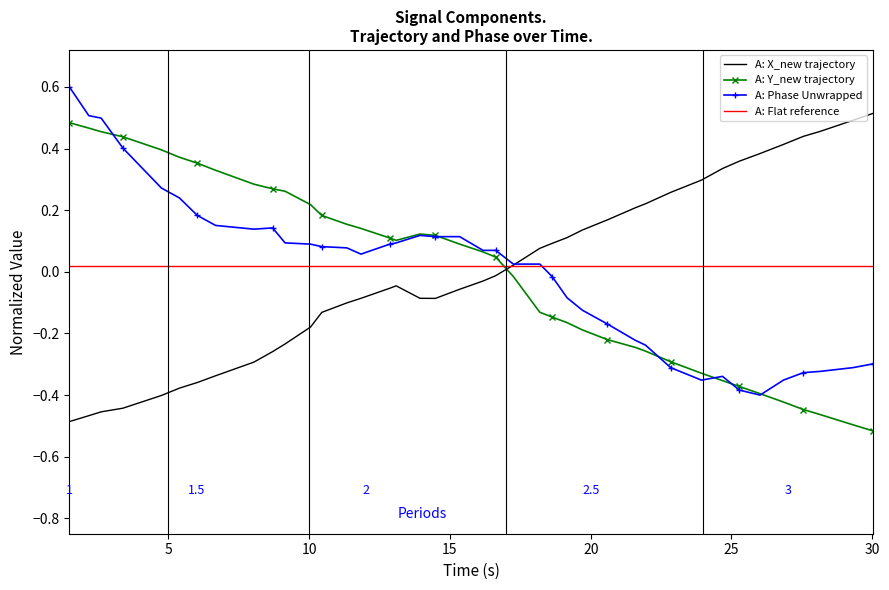

What is the greatest value displayed?

0.6